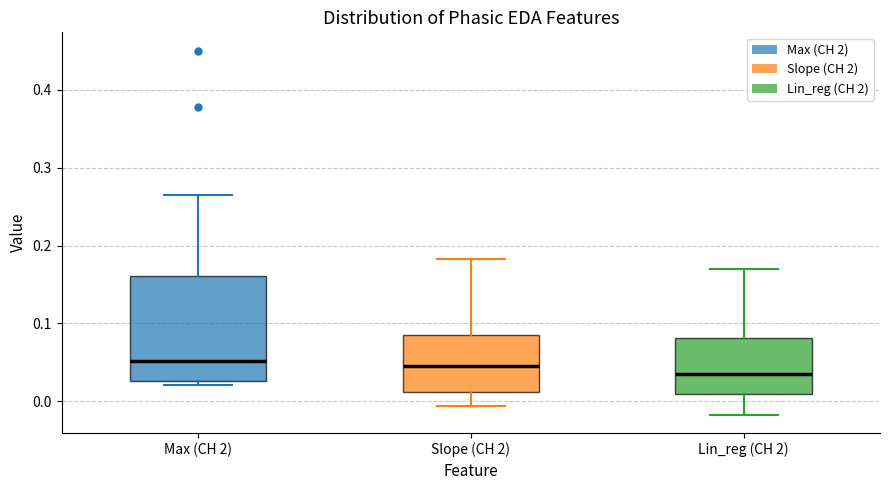

Where does the upper whisker of the box for Slope (CH 2) end on the y-axis? The values are not printed on the chart, so give them approximately, as read against the axis.

0.18